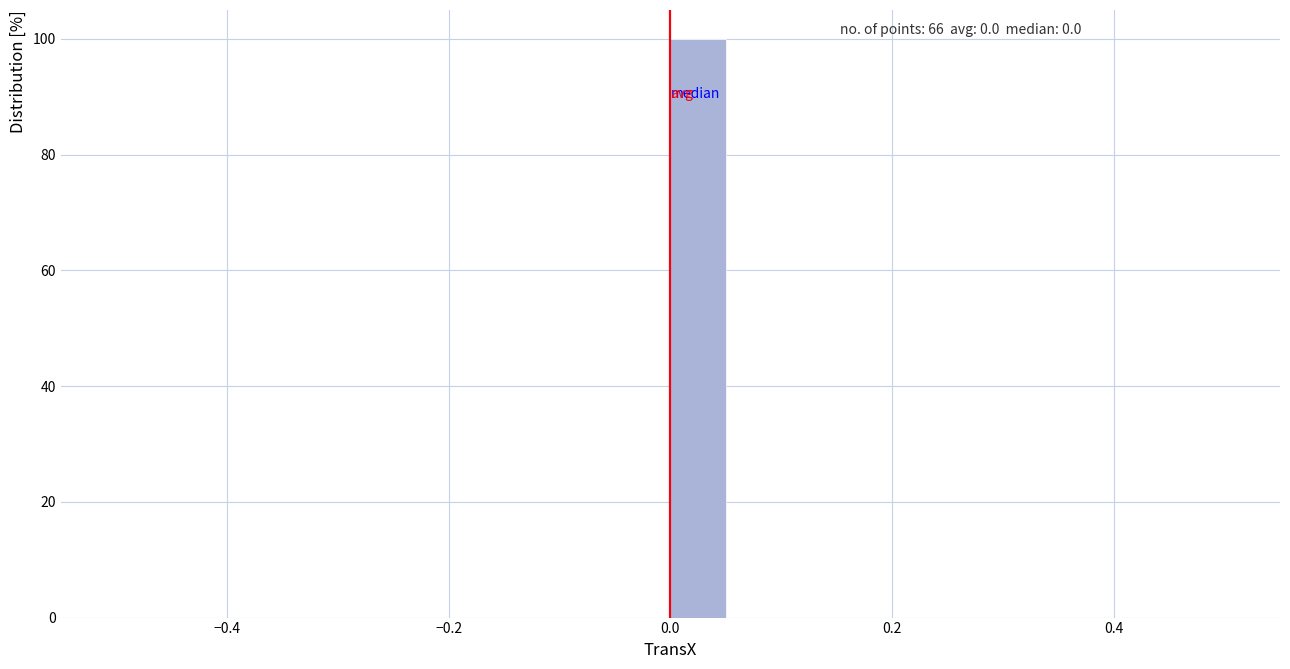

Read against the x-axis, roughly where is the centre of the tallest bar?

0.02